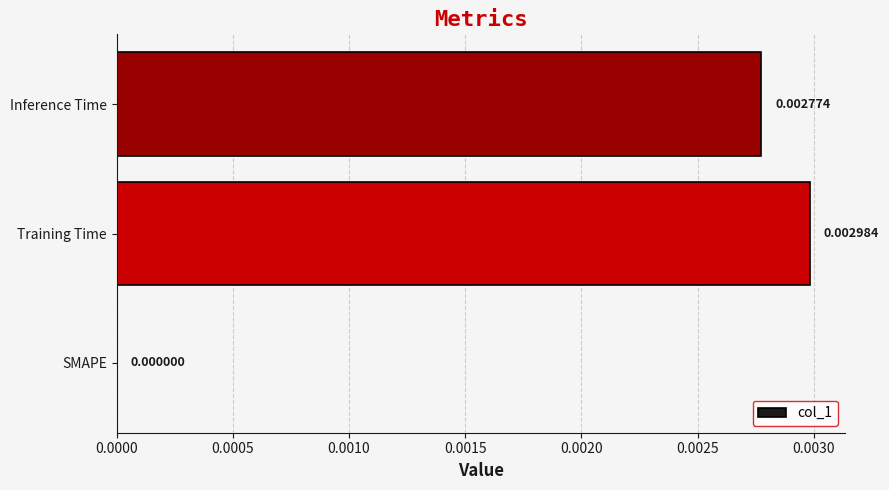

Where is the data nearest to the value 0?

SMAPE